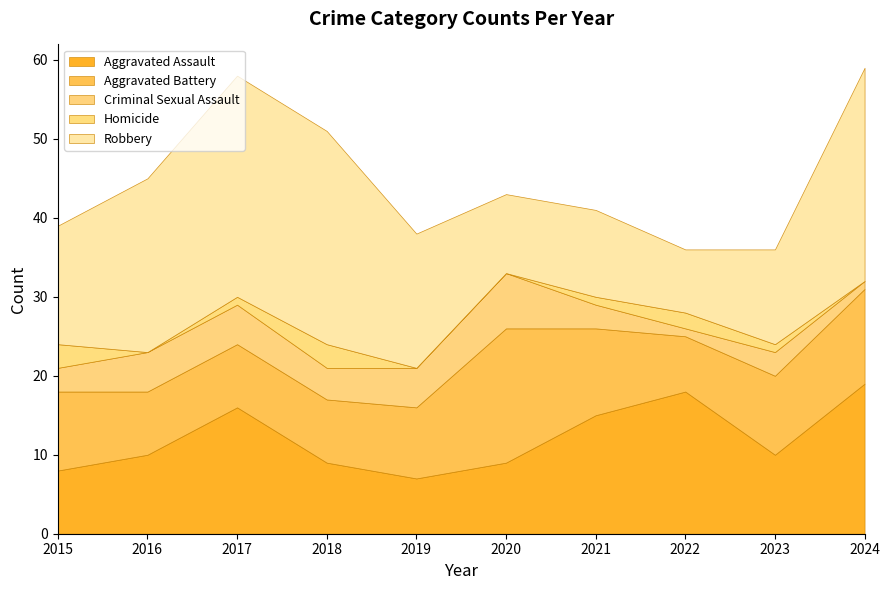

What value does the Robbery series have at 2016, to the nearest 5?

20